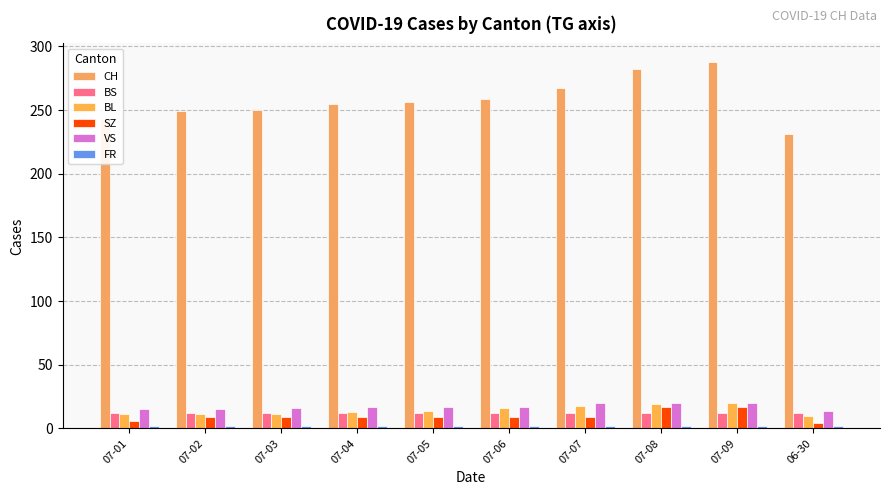

Reading right to left, list all the values displayed in this chart.

CH: 231	288	282	267	259	256	255	250	249	243
BS: 12	12	12	12	12	12	12	12	12	12
BL: 10	20	19	18	16	14	13	11	11	11
SZ: 4	17	17	9	9	9	9	9	9	6
VS: 14	20	20	20	17	17	17	16	15	15
FR: 2	2	2	2	2	2	2	2	2	2